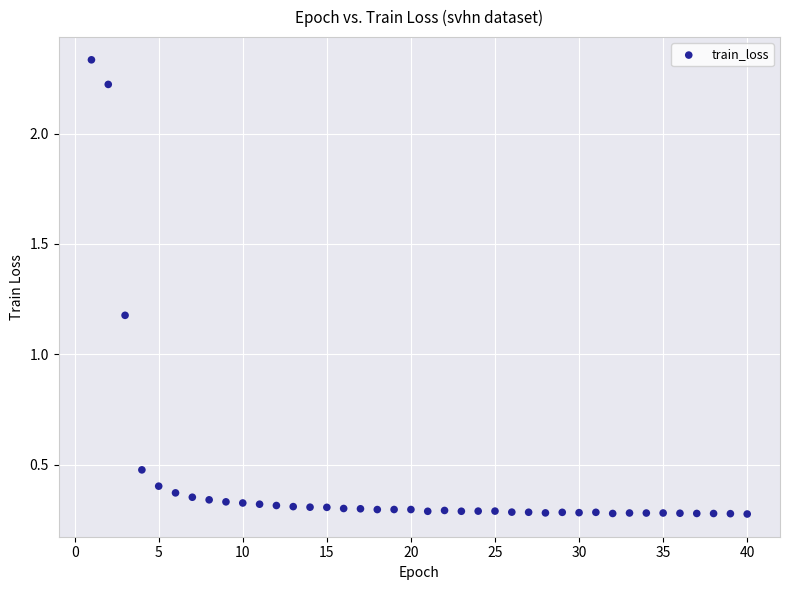

What is the range of X values (max minus min)?

39.0